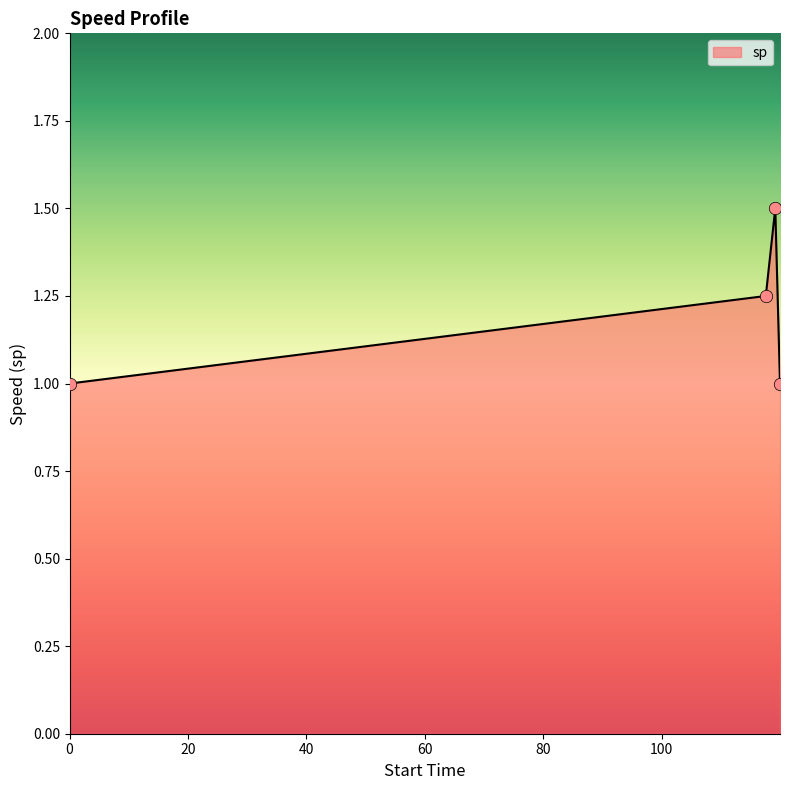

How many interior local peaks (higher than both neighbors) does the data have?

1